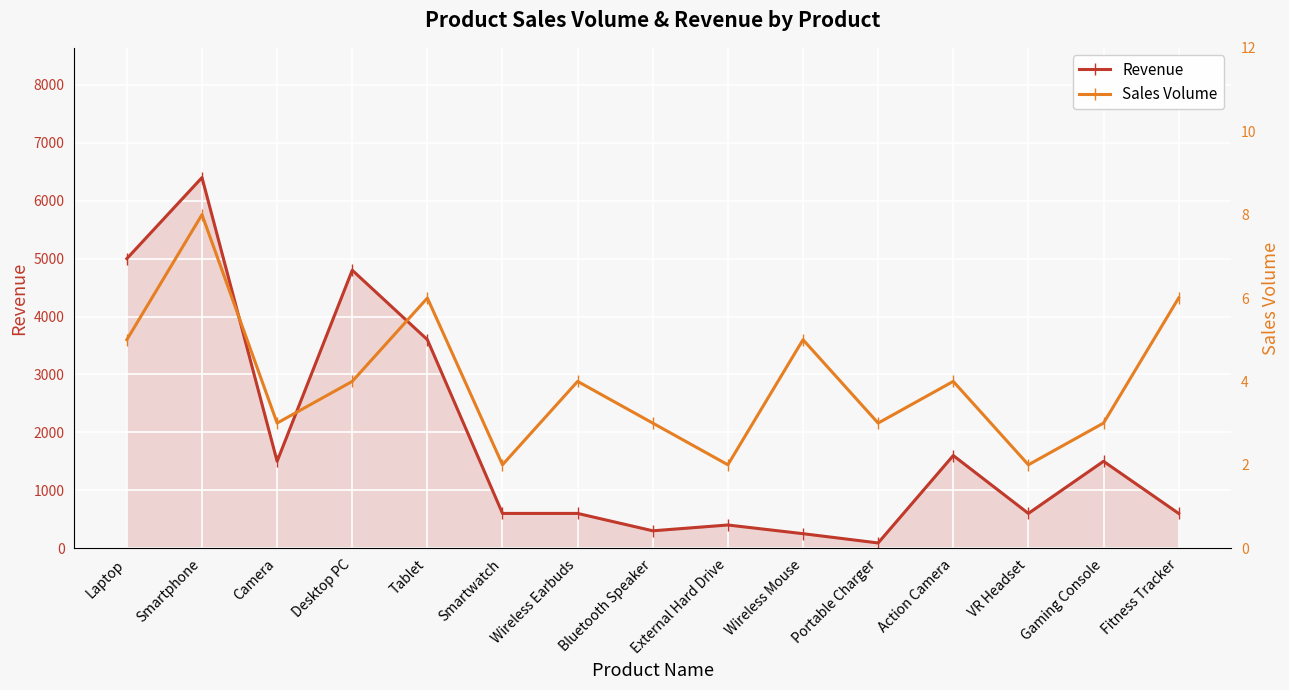

What are all the series names shown in the legend?

Revenue, Sales Volume